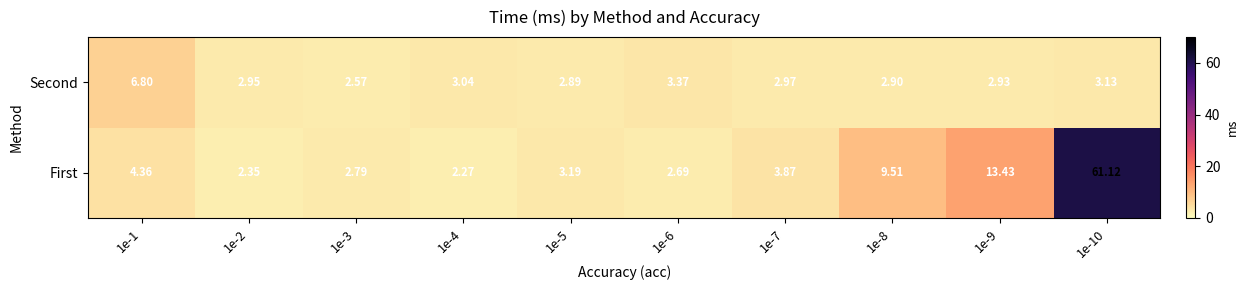

Rank the series at 1e-5 from highest to lowest value.

First, Second